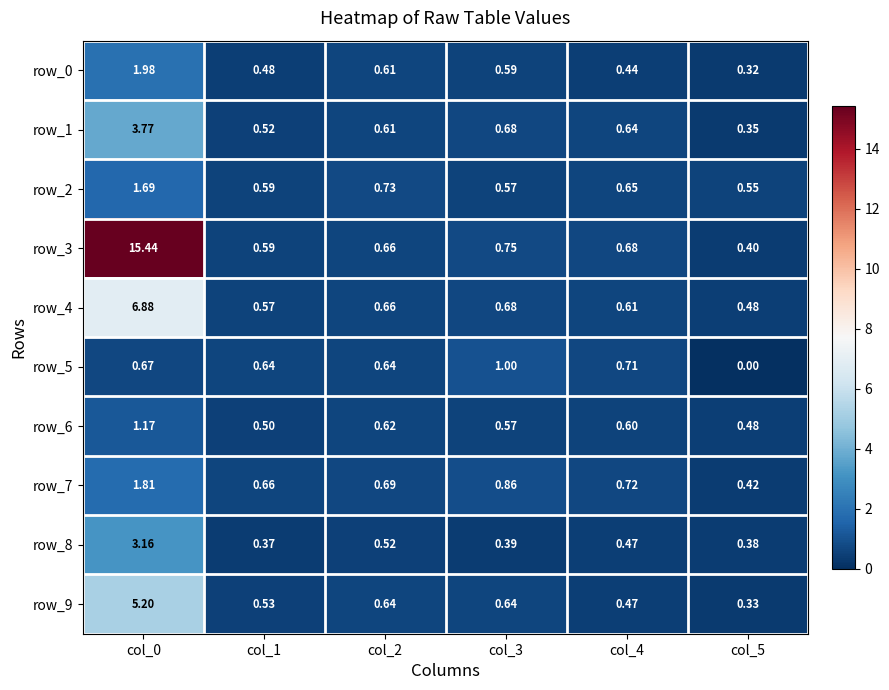

How many row_2 values are between 0 and 1?

5